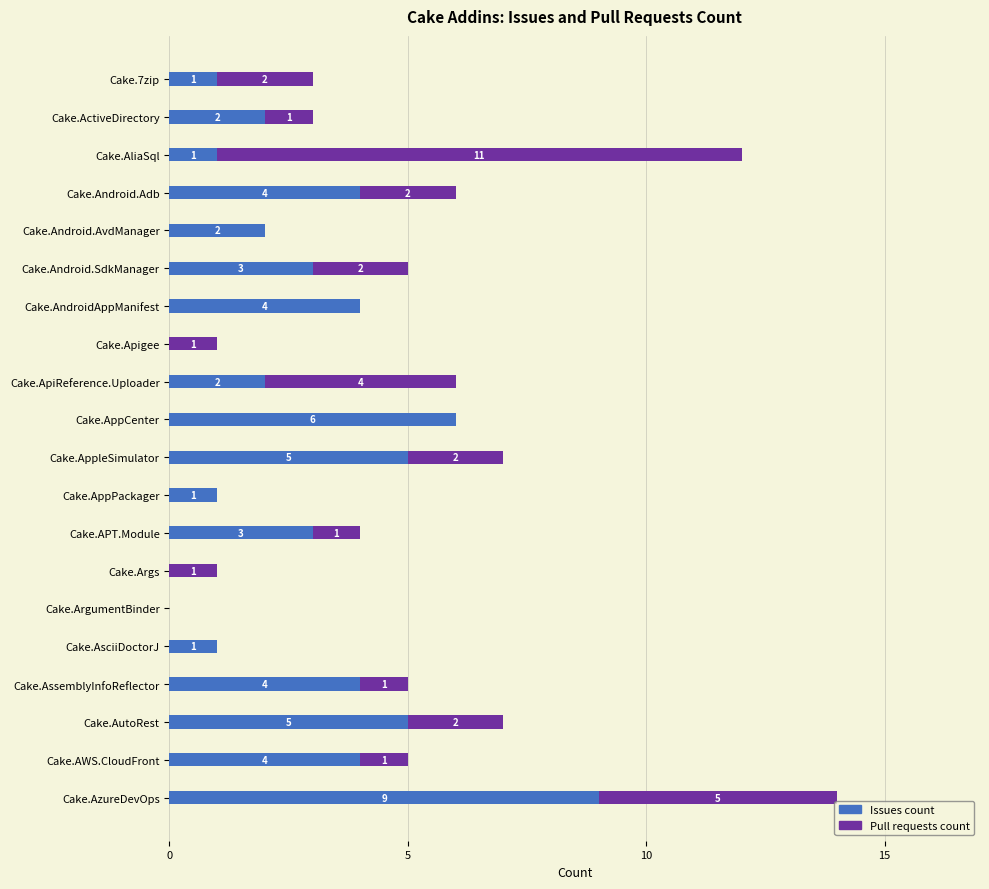

What is the sum of all Issues count values?

57